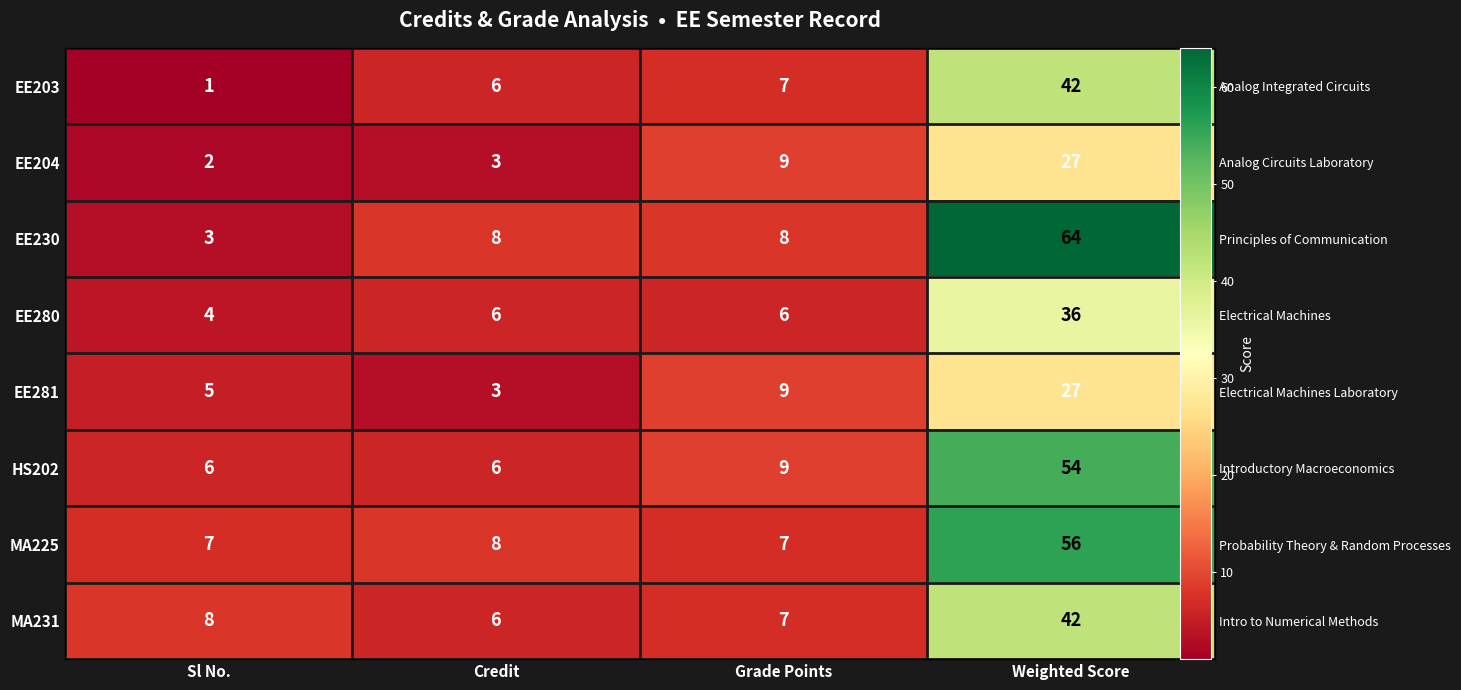

Is it true that EE204 equals 2 at Sl No.?

True